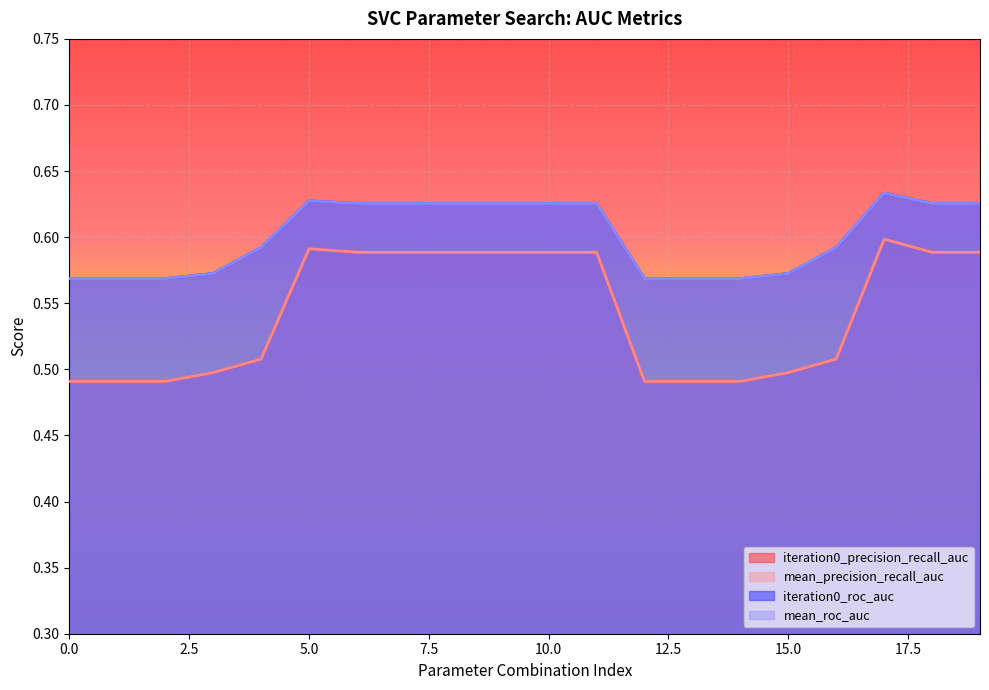

What is the value of the mean_precision_recall_auc point at the 16th from the left?

0.5